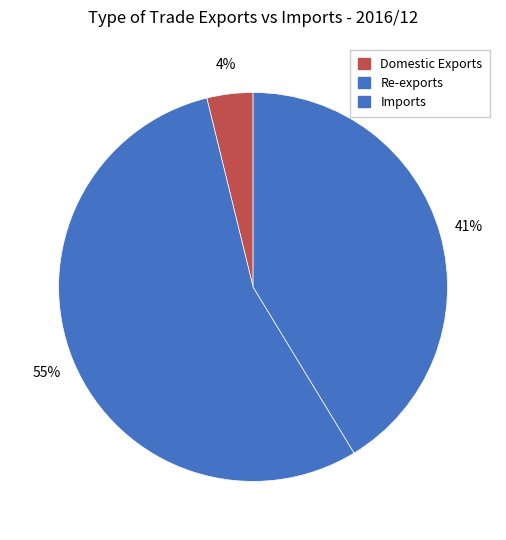

How many segments does this pie chart have?

3